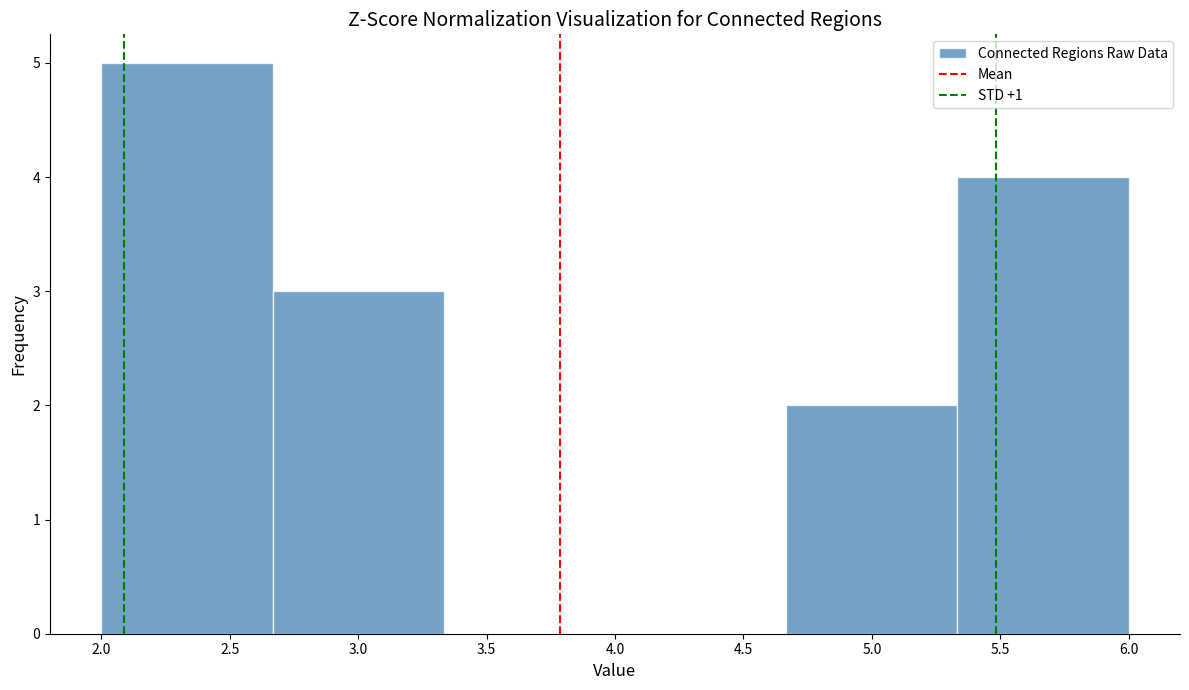

Which range on the x-axis has the tallest bar?

2.00 to 2.65